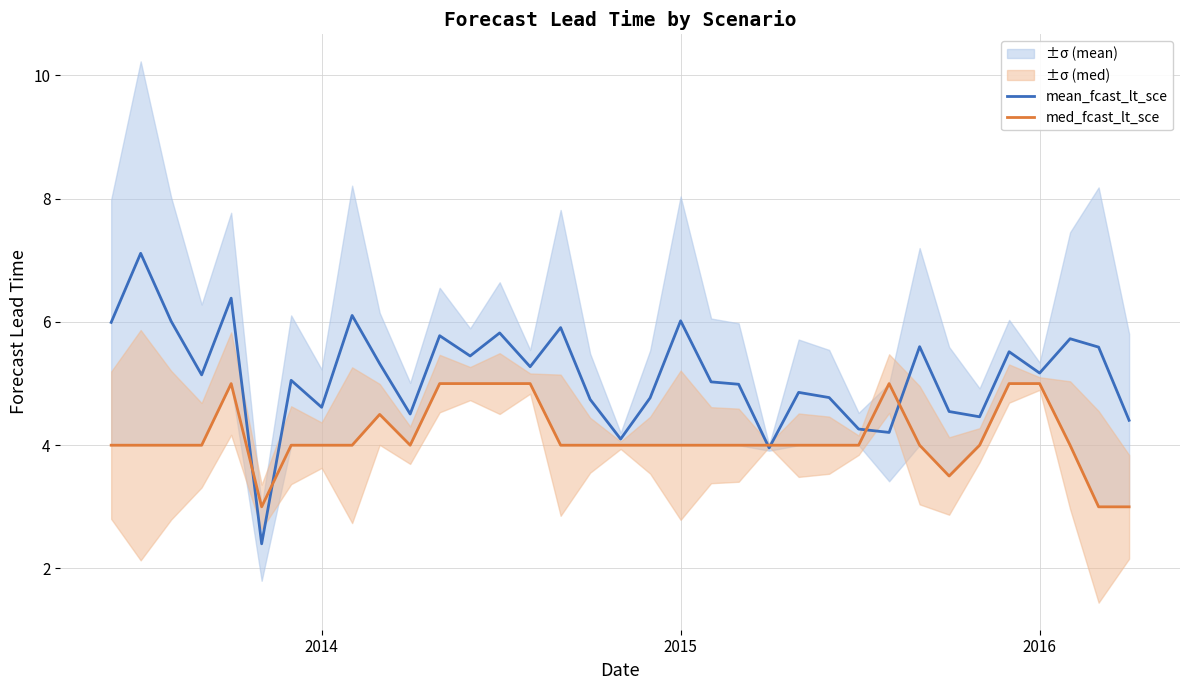

What is the maximum value for mean_fcast_lt_sce?

7.1